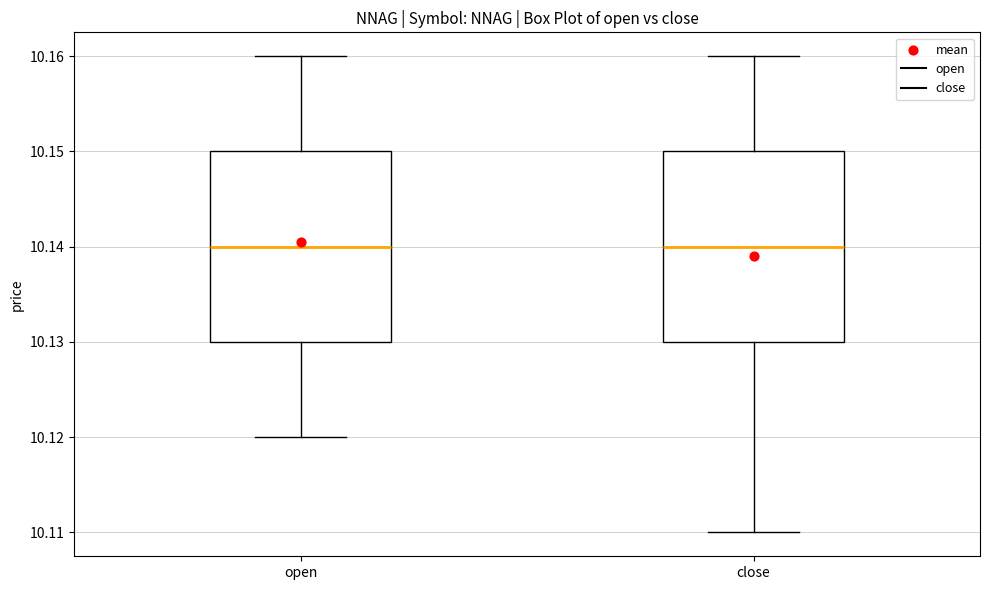

Reading left to right, read every box against the y-axis: the position of its median line, the range the box covers, and the ends of its whiskers. The values are not printed on the chart, so give them approximately, as read against the axis.

open: median 10.14, box 10.13 to 10.15, whiskers 10.12 to 10.16
close: median 10.14, box 10.13 to 10.15, whiskers 10.11 to 10.16